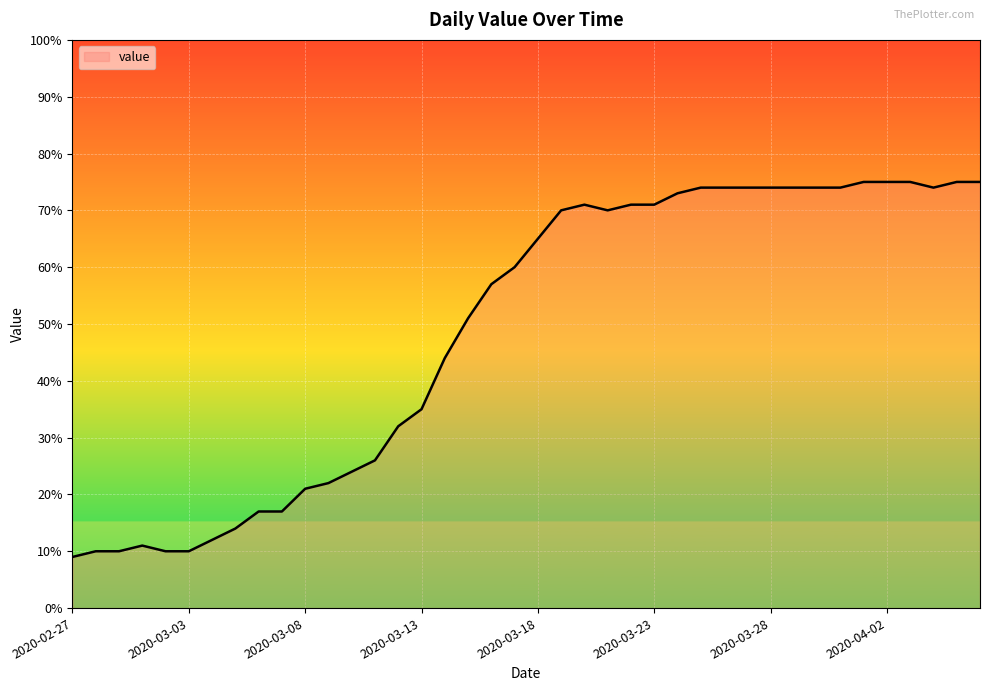

What is the difference between the maximum and minimum values?

66